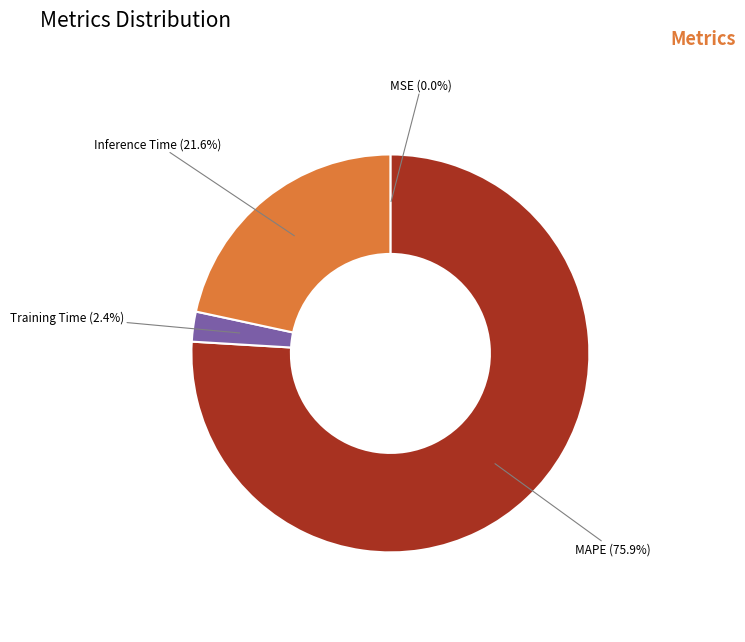

What is the largest slice in the pie chart?

MAPE